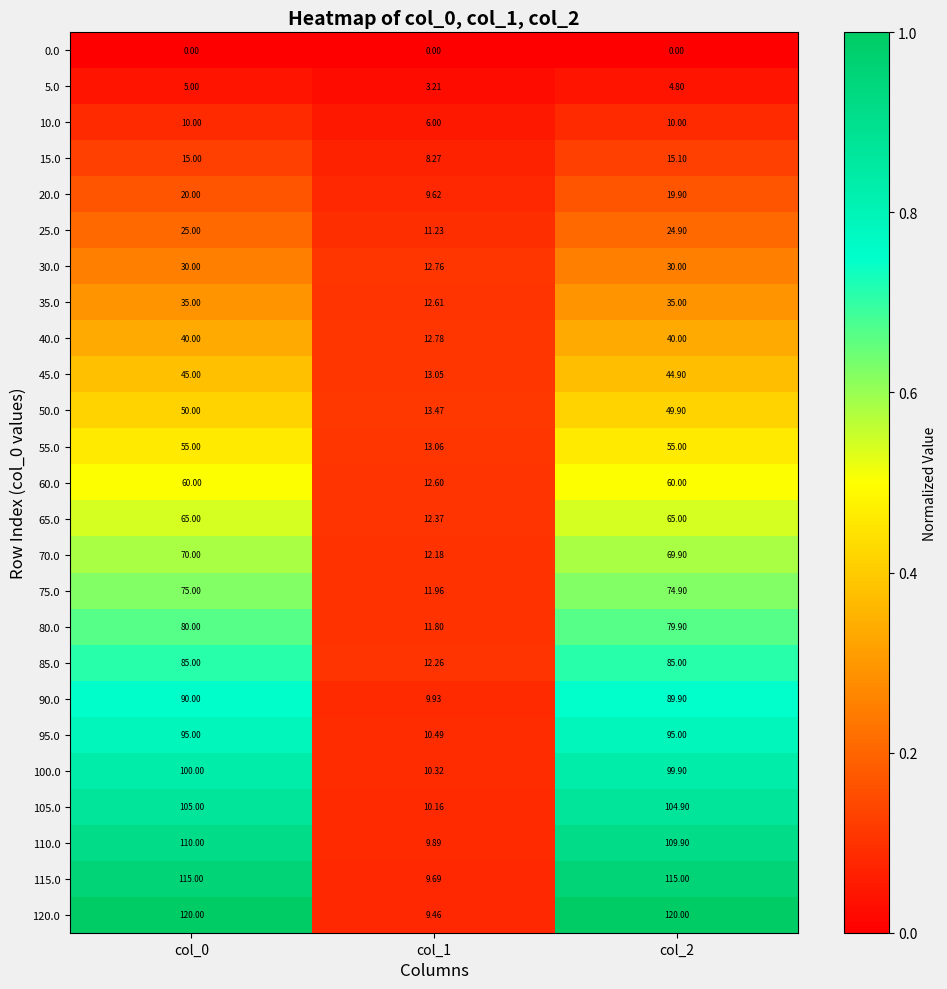

What is the greatest value displayed?

120.0